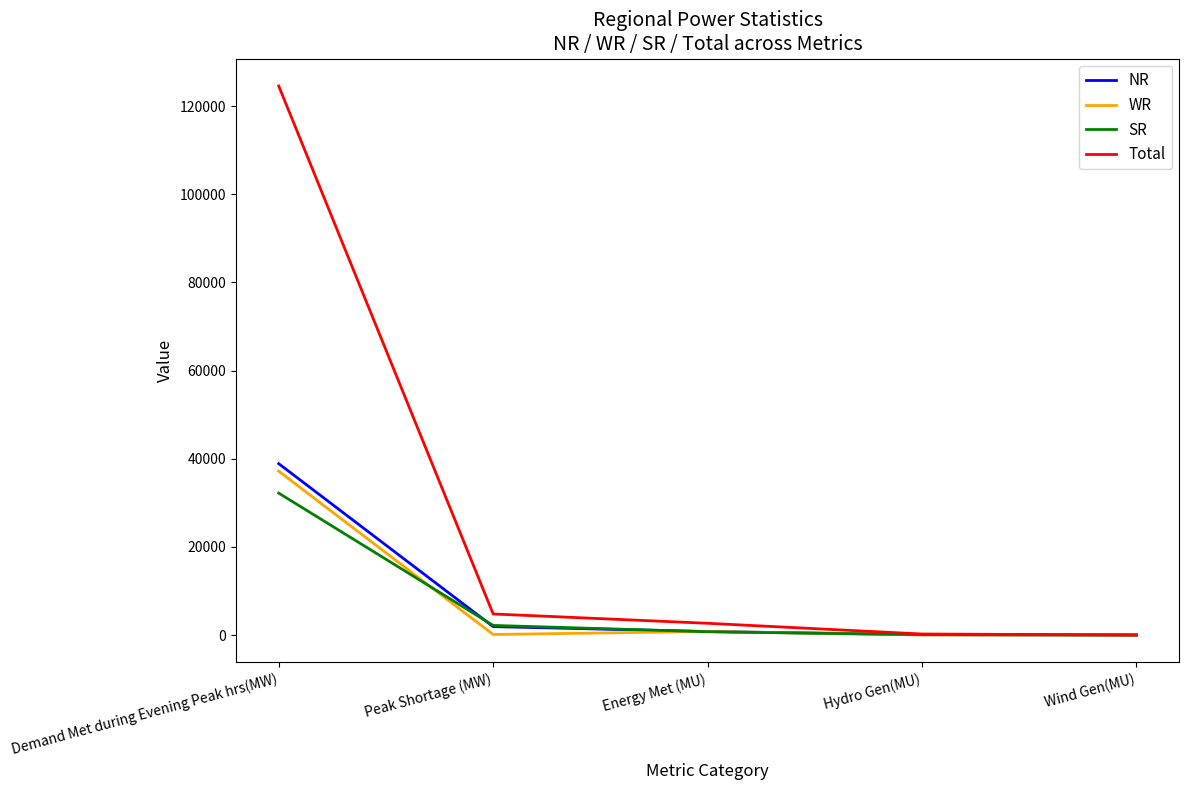

At which label does WR first exceed 132?

Demand Met during Evening Peak hrs(MW)